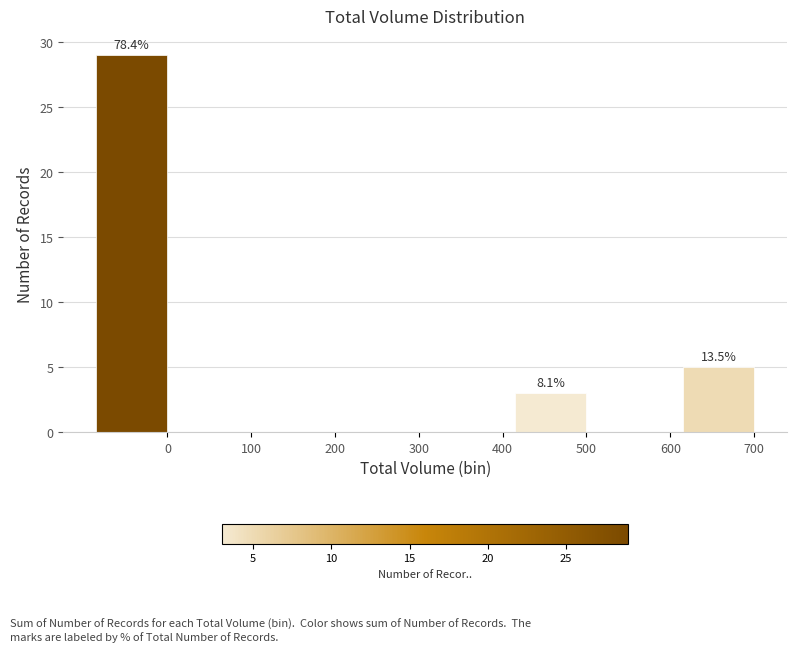

Reading left to right, extract all data points from this chart.

0=29	100=0	200=0	300=0	400=0	500=3	600=0	700=5